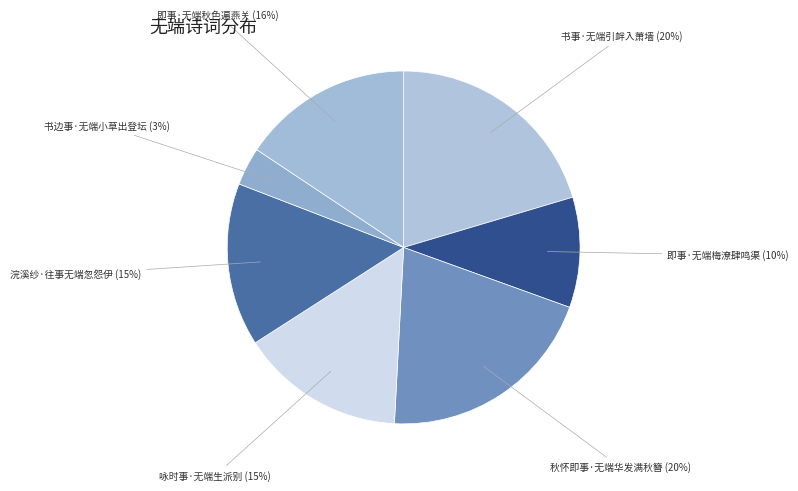

The 即事·无端秋色遍燕关 slice represents 16% of the pie. True or false?

True